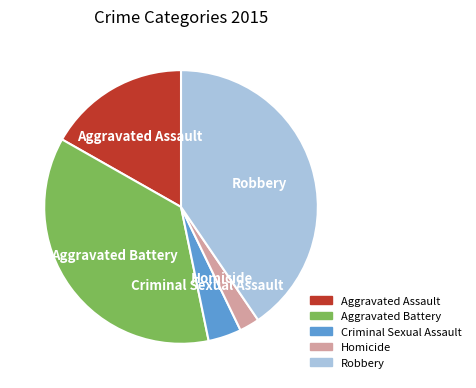

Between Homicide and Criminal Sexual Assault, which is larger?

Criminal Sexual Assault